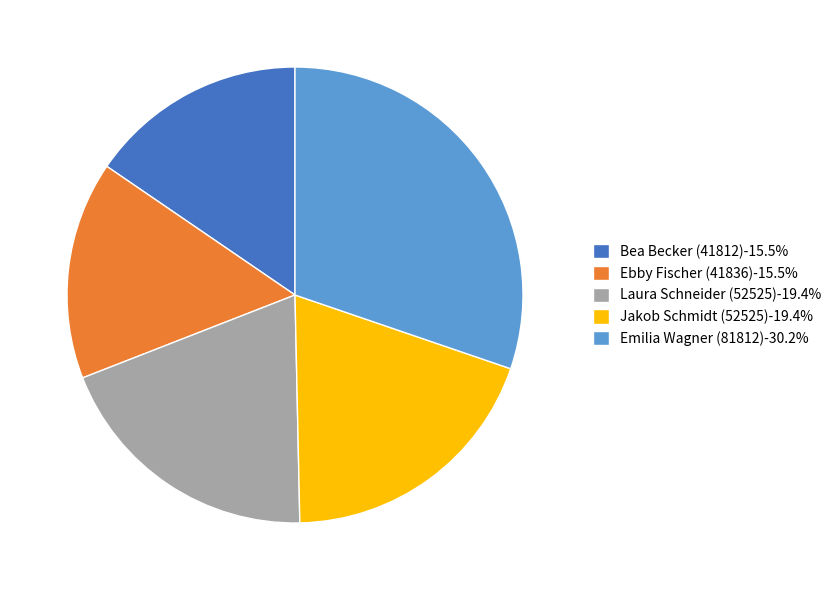

Does Jakob Schmidt (52525)-19.4% represent more than half of the total?

No